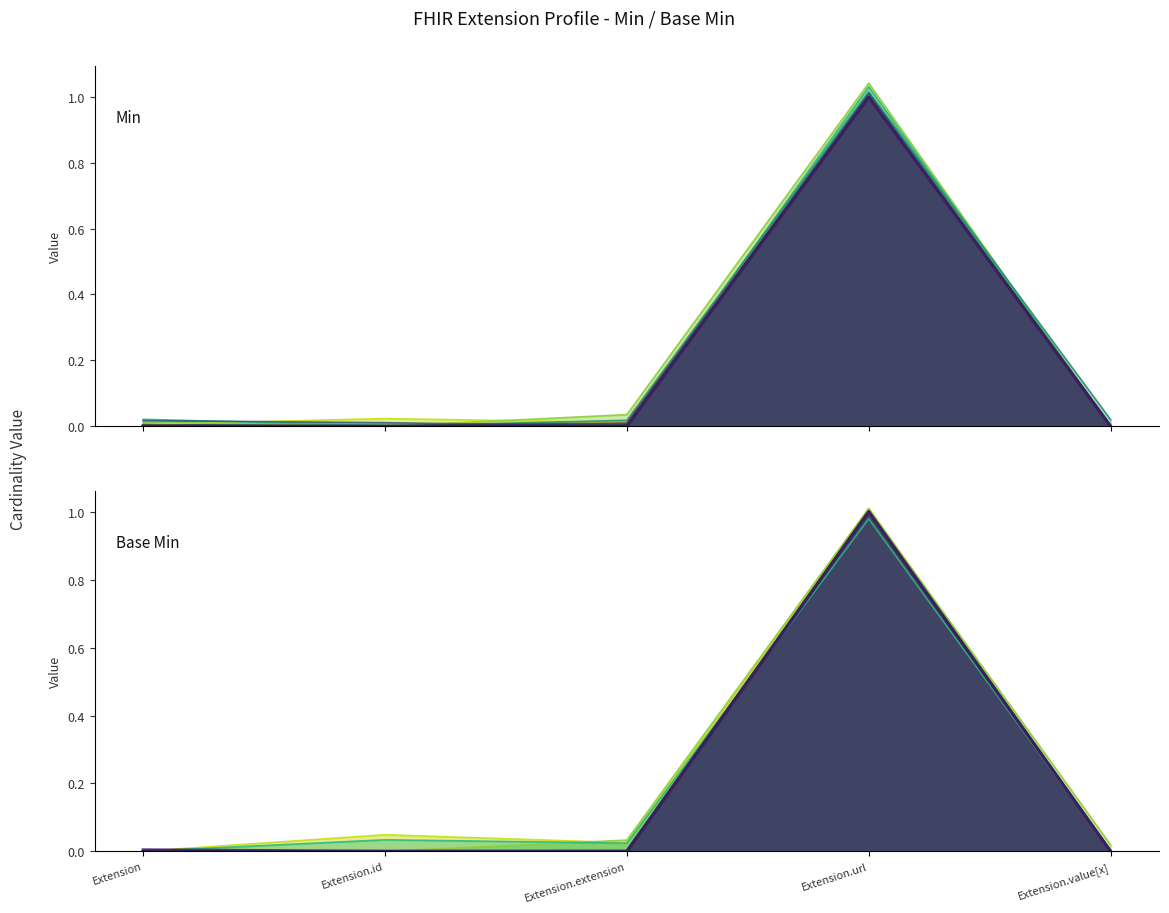

Is the value of Min at Extension.url greater than the value of Base Min at Extension.value[x]?

Yes